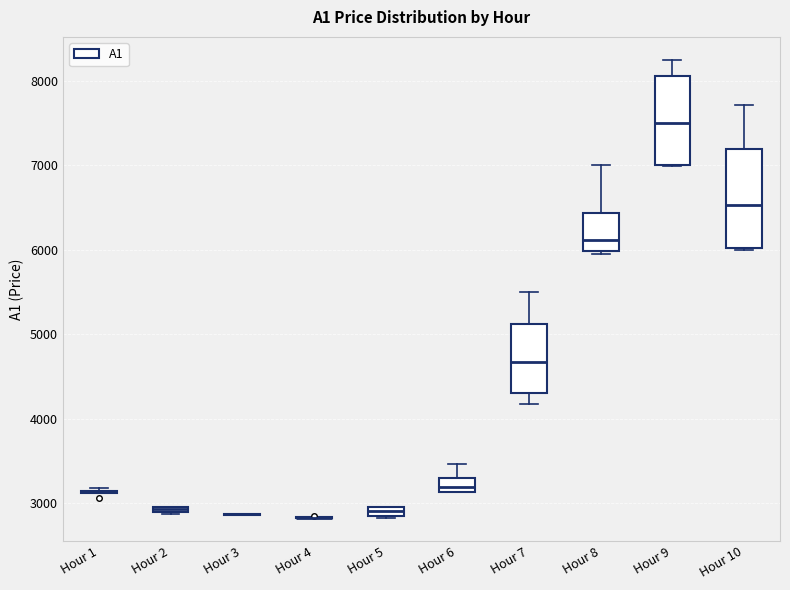

Where does the median line of the box for Hour 6 sit on the y-axis? The values are not printed on the chart, so give them approximately, as read against the axis.

3200